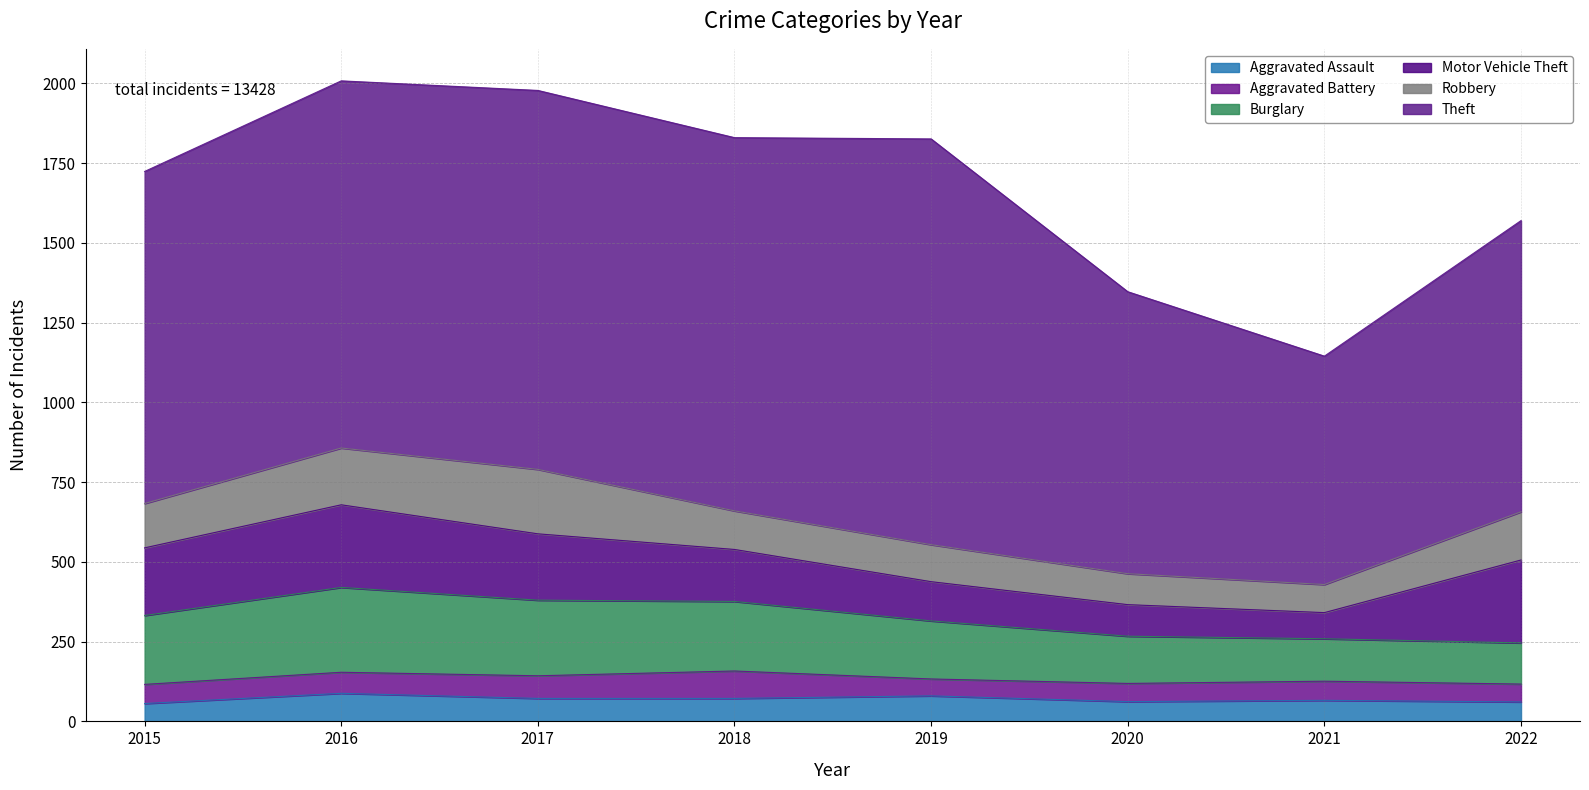

What is the sum of the Motor Vehicle Theft values at 2020 and 2018?

262